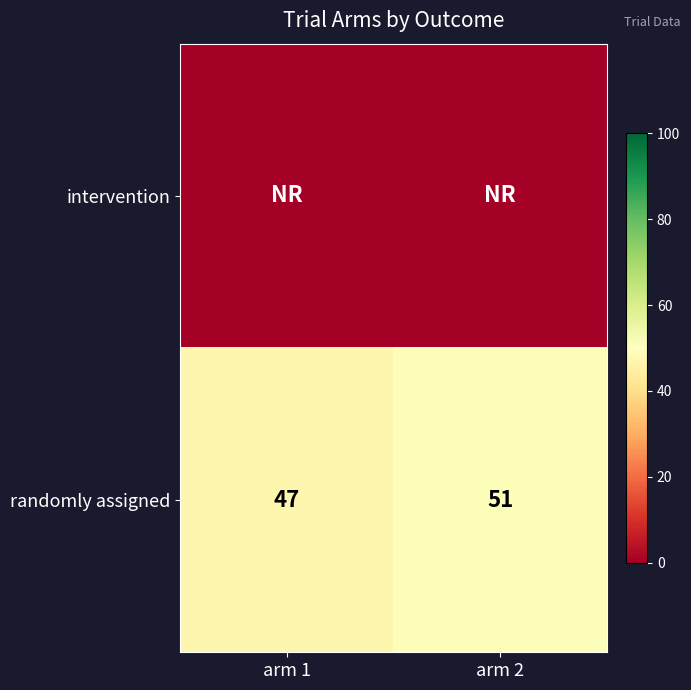

Is it true that randomly assigned equals 21 at arm 1?

False